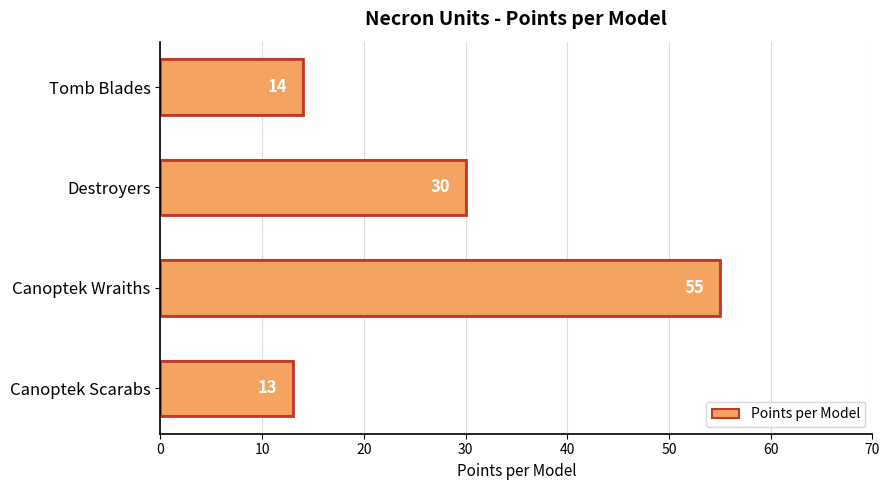

Between 10 and 0, which is larger?

10